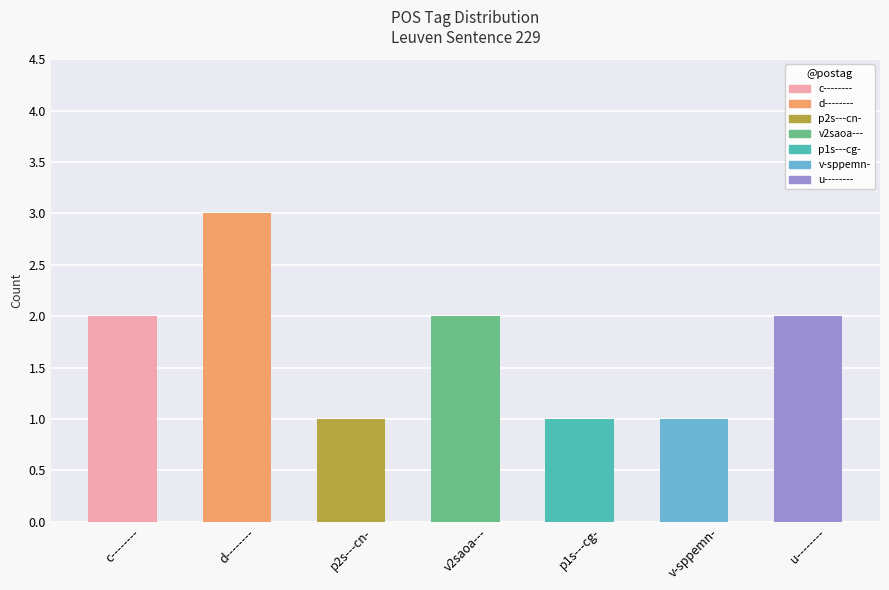

Which label corresponds to the largest value in the chart?

d--------